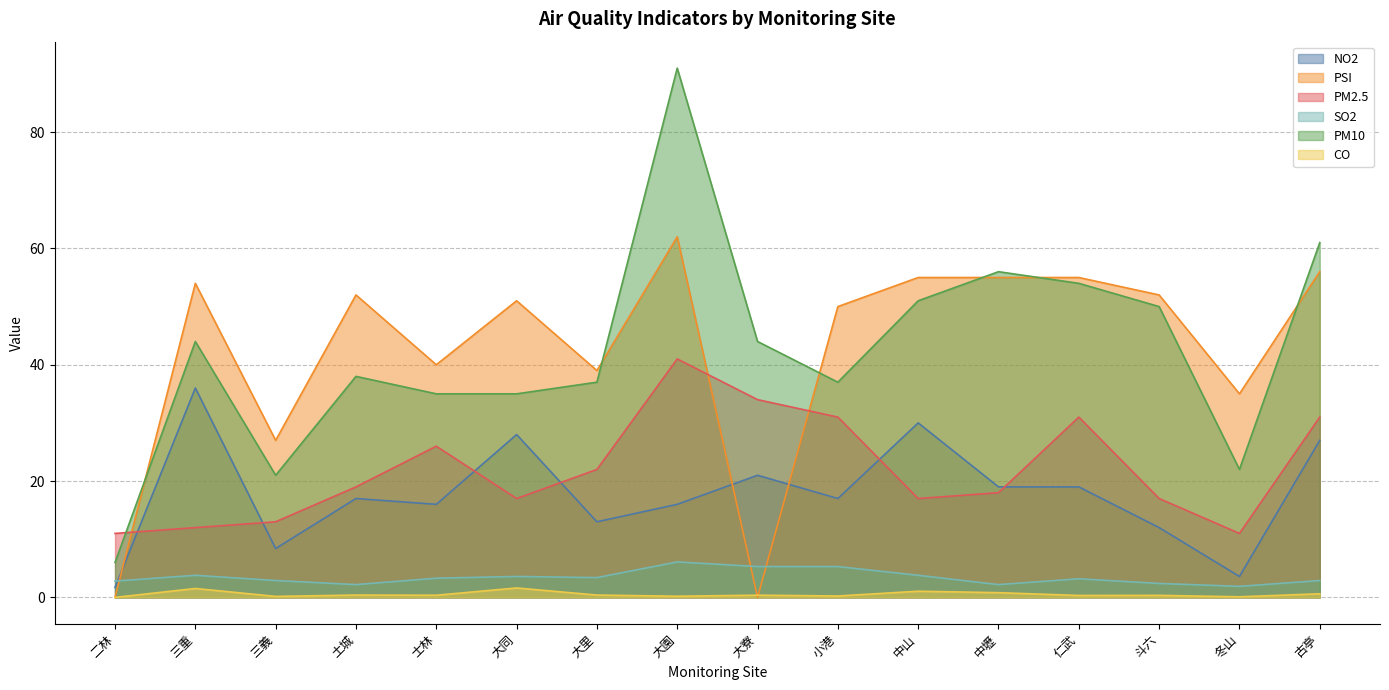

Where is PM10 nearest to the value 48?

斗六